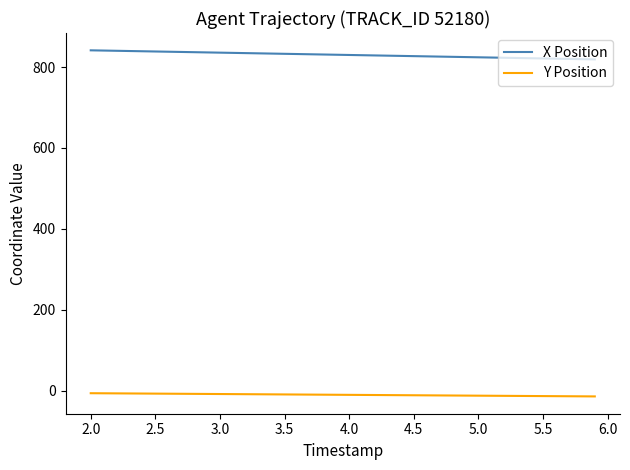

True or false: X Position and Y Position cross at least once.

False